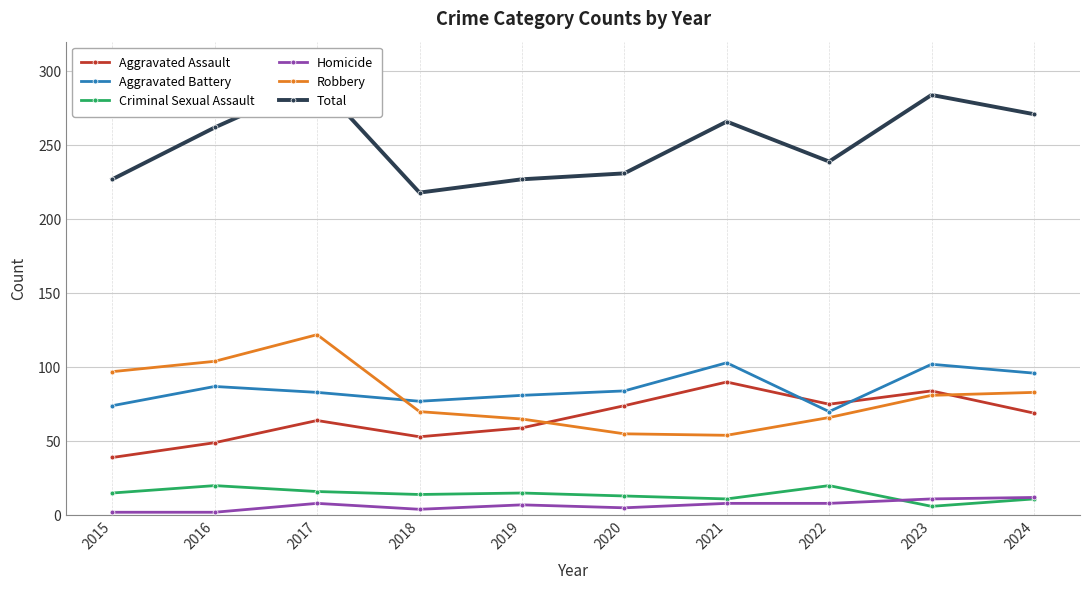

True or false: Homicide has a value of 5 at 2021.

False